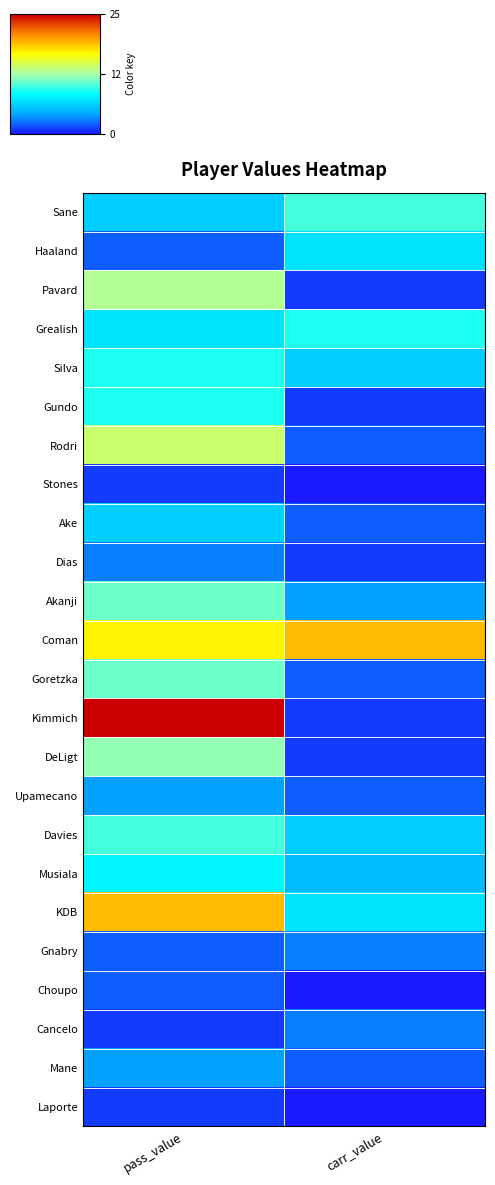

Reading right to left, transcribe all the data shown in this chart.

Sane: carr_value=10	pass_value=6
Haaland: carr_value=7	pass_value=2
Pavard: carr_value=1	pass_value=13
Grealish: carr_value=9	pass_value=7
Silva: carr_value=6	pass_value=9
Gundo: carr_value=1	pass_value=9
Rodri: carr_value=2	pass_value=14
Stones: carr_value=0	pass_value=1
Ake: carr_value=2	pass_value=6
Dias: carr_value=1	pass_value=3
Akanji: carr_value=4	pass_value=11
Coman: carr_value=19	pass_value=17
Goretzka: carr_value=2	pass_value=11
Kimmich: carr_value=1	pass_value=25
DeLigt: carr_value=1	pass_value=12
Upamecano: carr_value=2	pass_value=4
Davies: carr_value=6	pass_value=10
Musiala: carr_value=5	pass_value=8
KDB: carr_value=7	pass_value=19
Gnabry: carr_value=3	pass_value=2
Choupo: carr_value=0	pass_value=2
Cancelo: carr_value=3	pass_value=1
Mane: carr_value=2	pass_value=4
Laporte: carr_value=0	pass_value=1